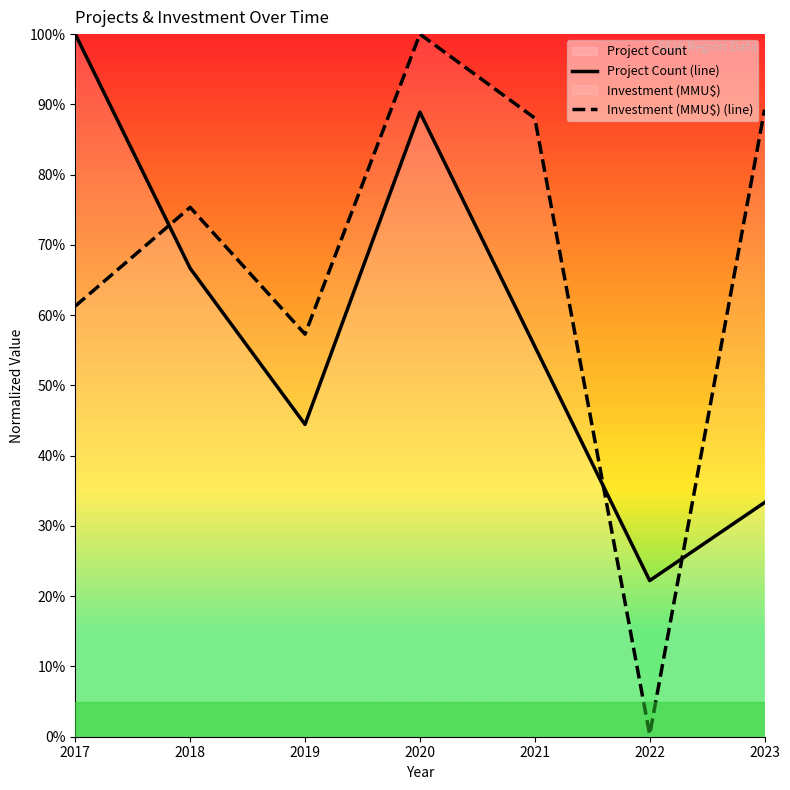

Which category has the lowest value across all series?

2022